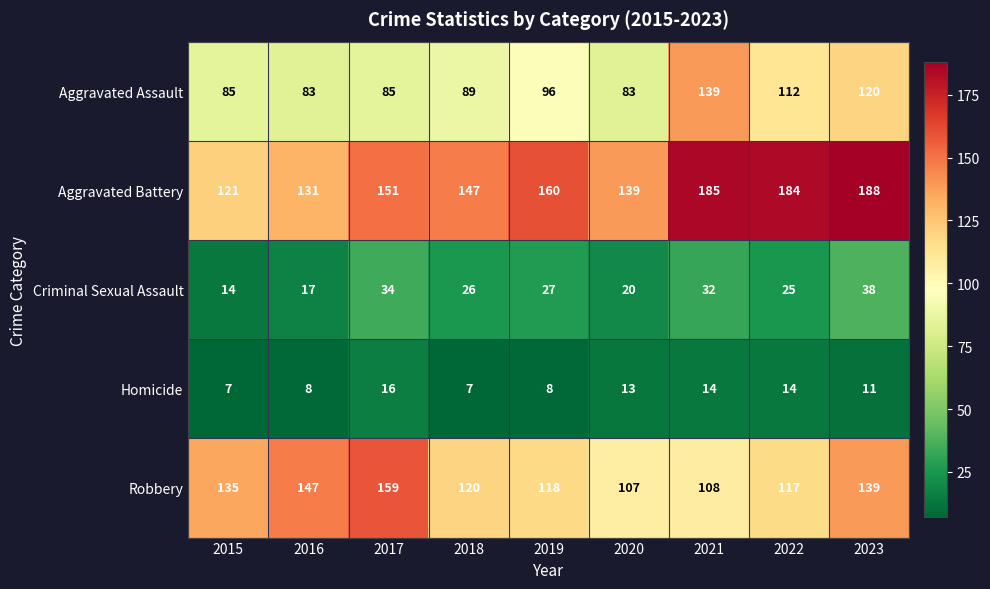

What value does the Criminal Sexual Assault series have at 2015?

14